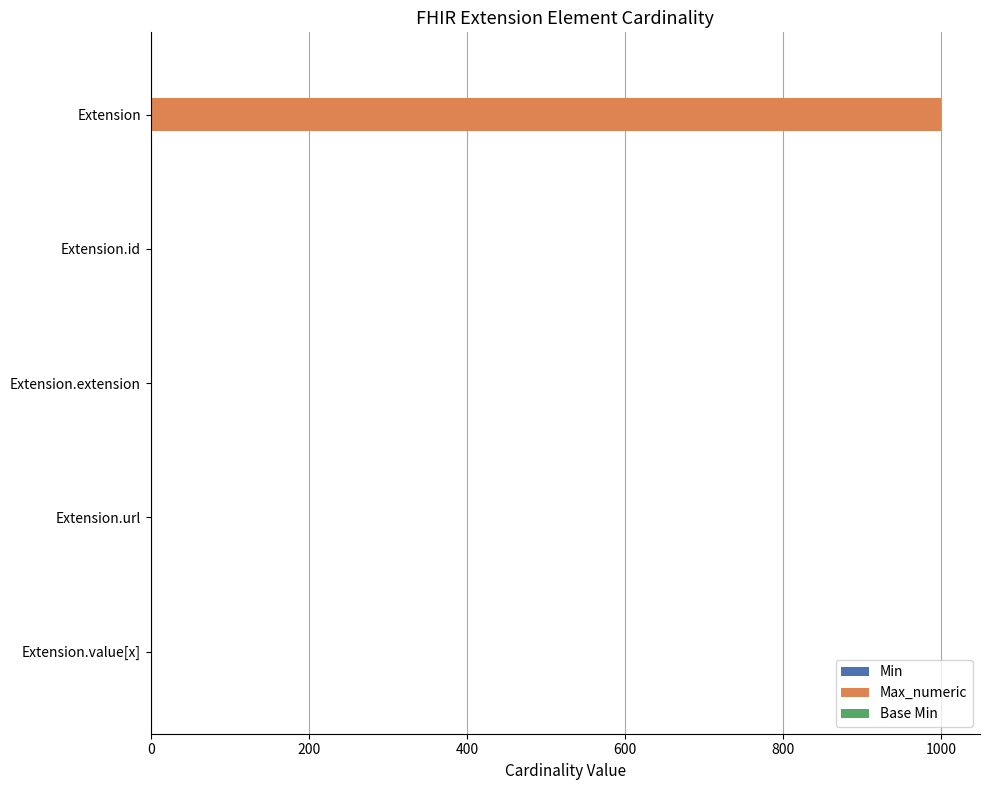

What is the maximum value shown in the chart?

999